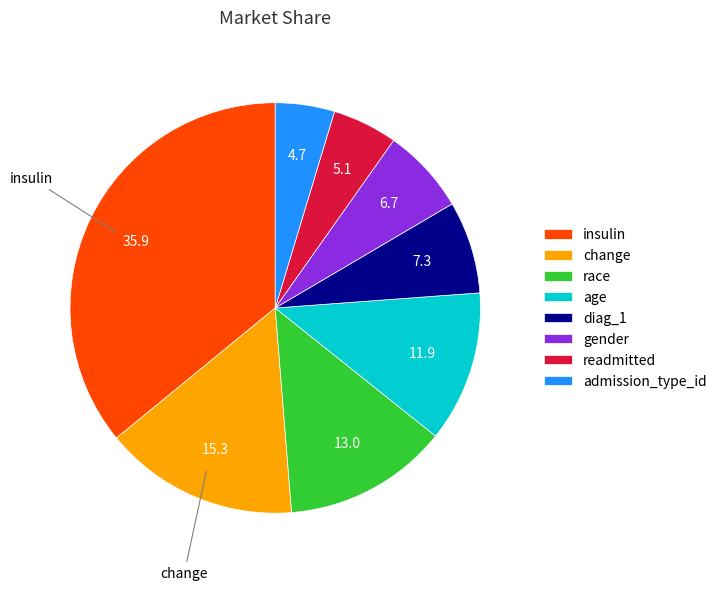

Is there a majority slice in this chart?

No